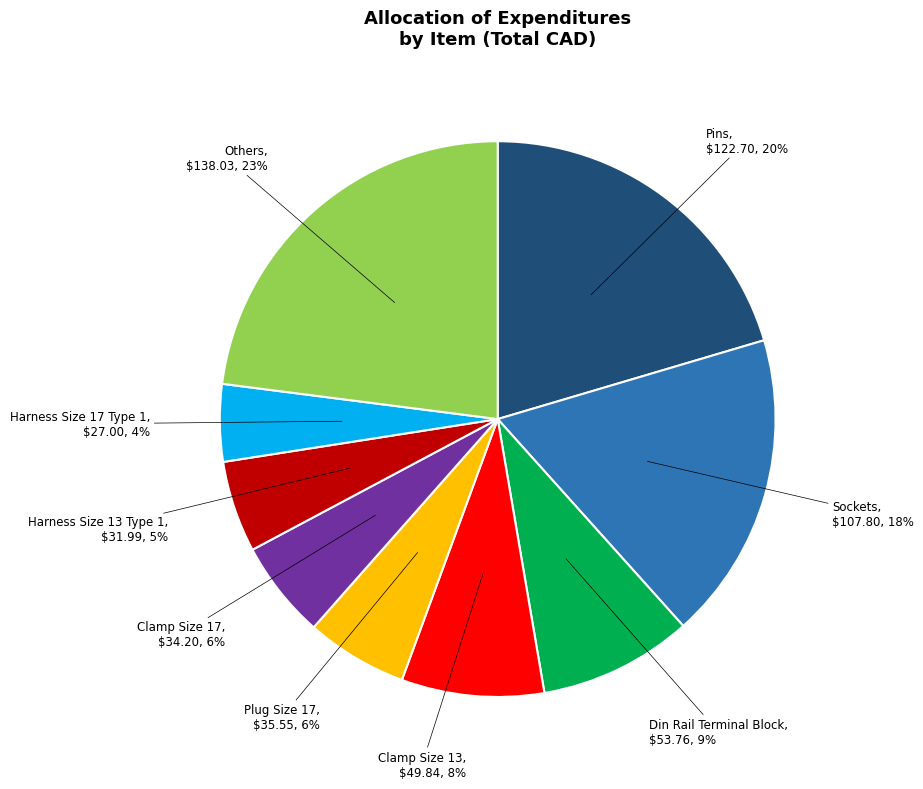

To the nearest percent, what is the combined percentage of Others and Din Rail Terminal Block?

32%